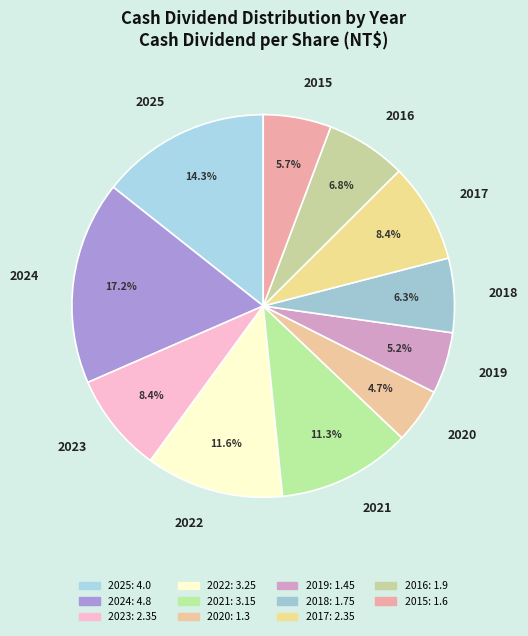

Do 2021 and 2016 together represent more than half of the pie?

No